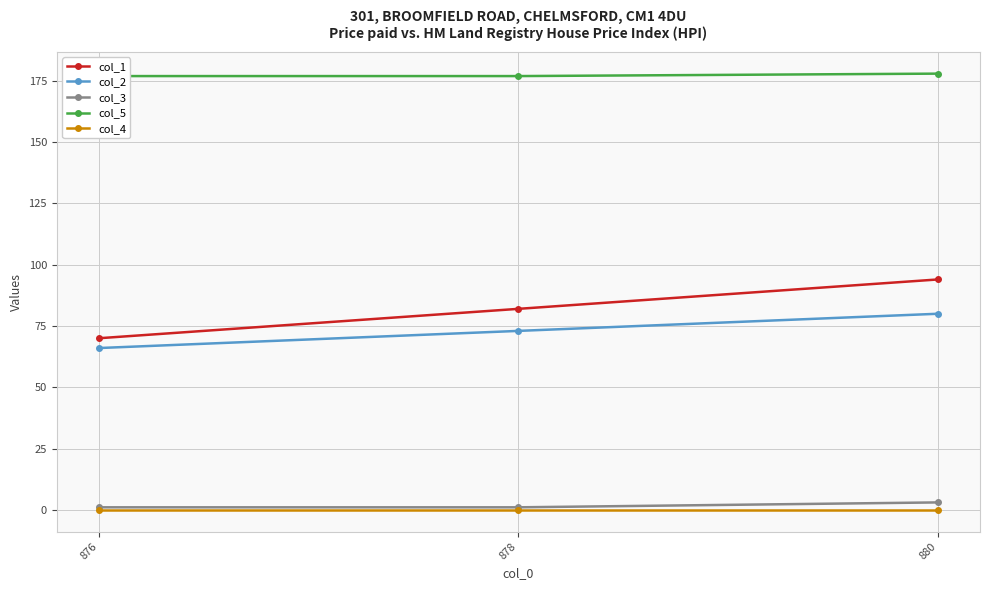

How many values in the col_2 series exceed 73?

1